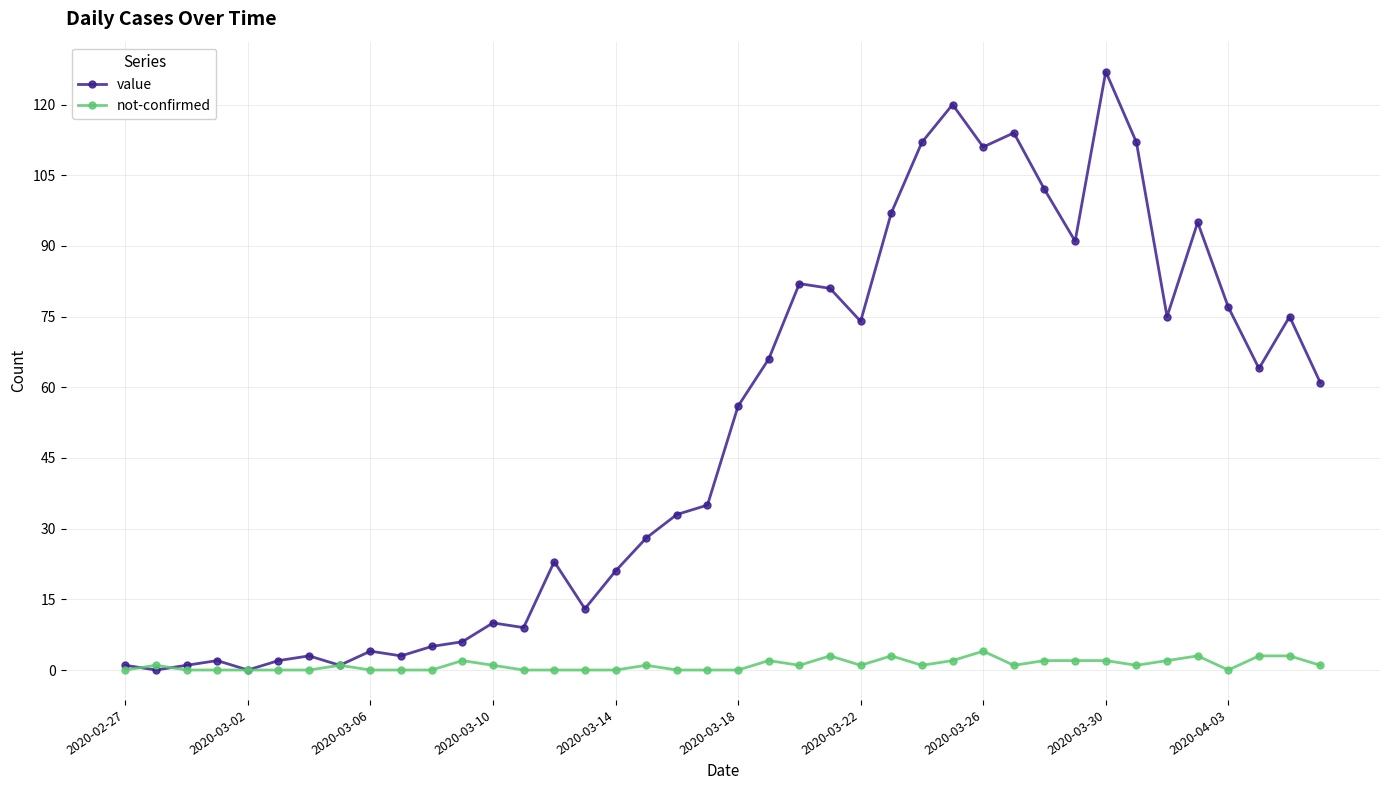

True or false: value has more than 0 interior local peaks.

True